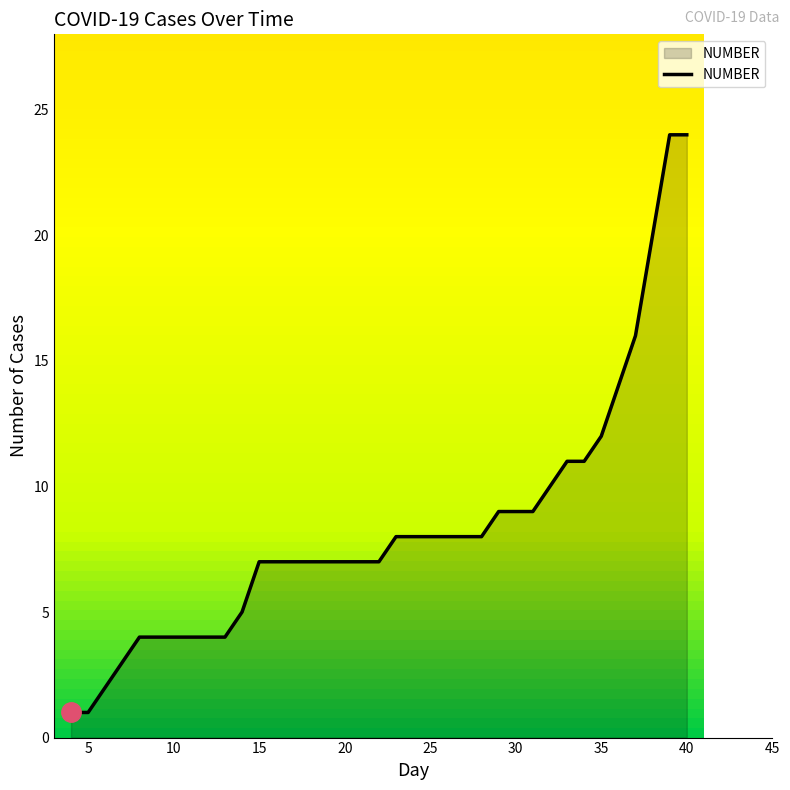

Does the chart have visible grid lines?

No